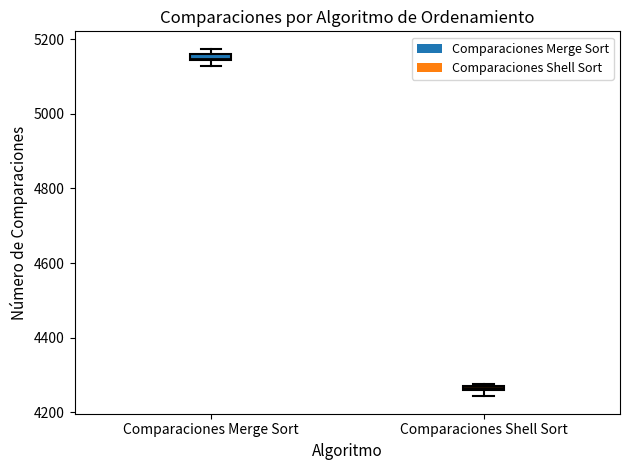

Which box has the highest median line?

Comparaciones Merge Sort